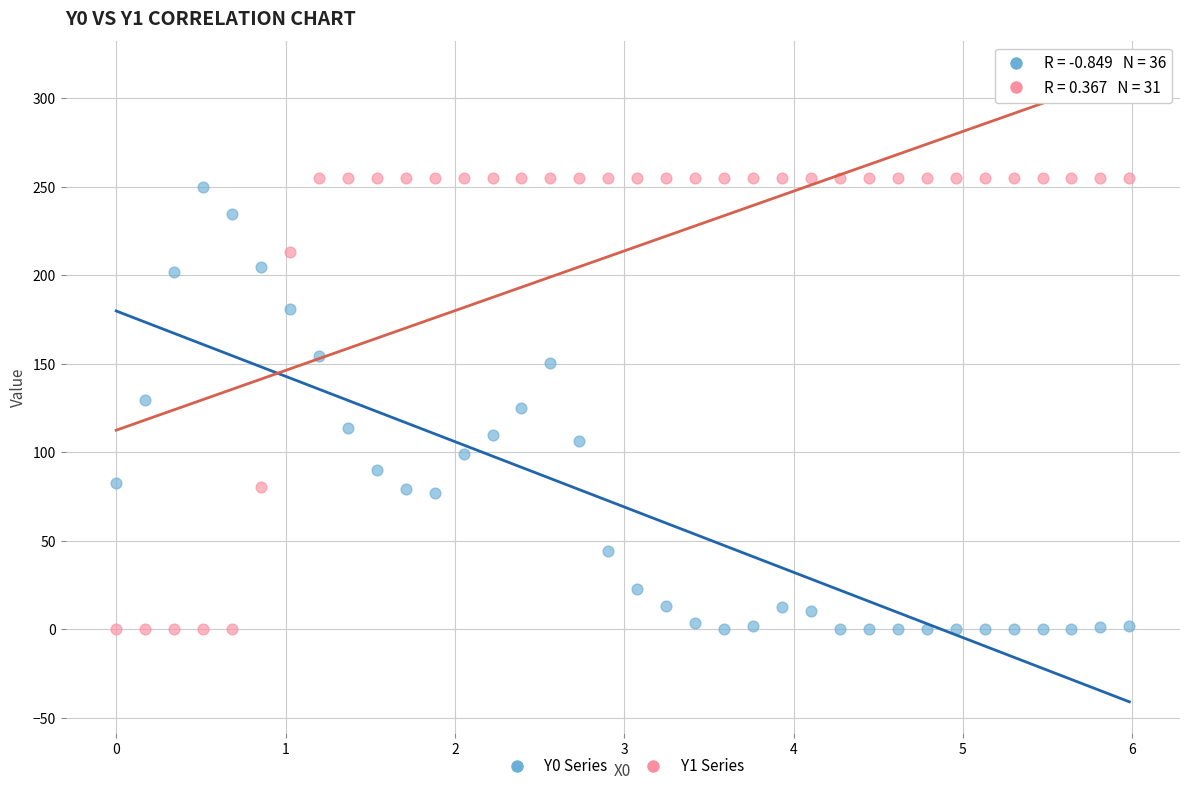

What is the X range (max minus min) for the scatter plot?

6.0